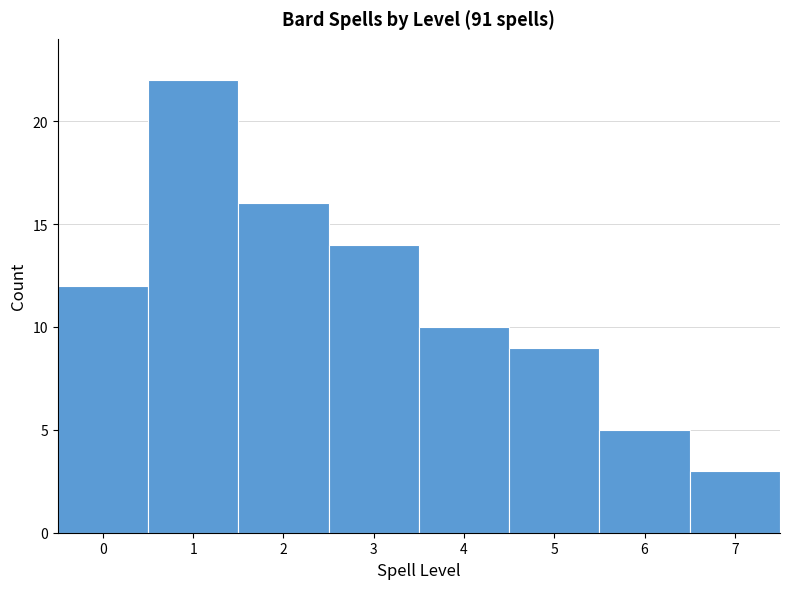

Which range on the x-axis has the tallest bar?

0.5 to 1.5